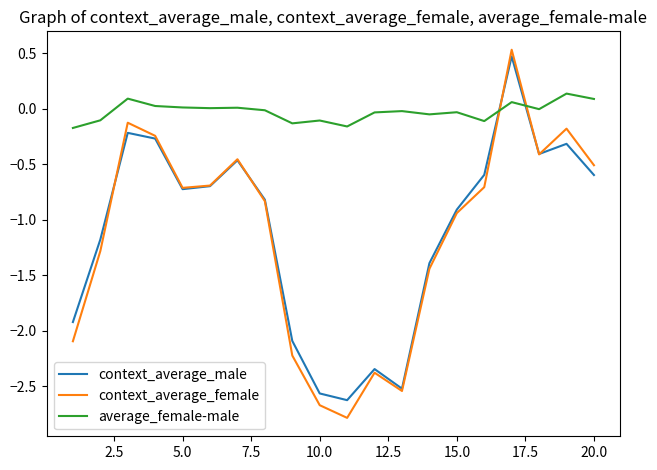

What is the average value of the context_average_female series?

-1.1